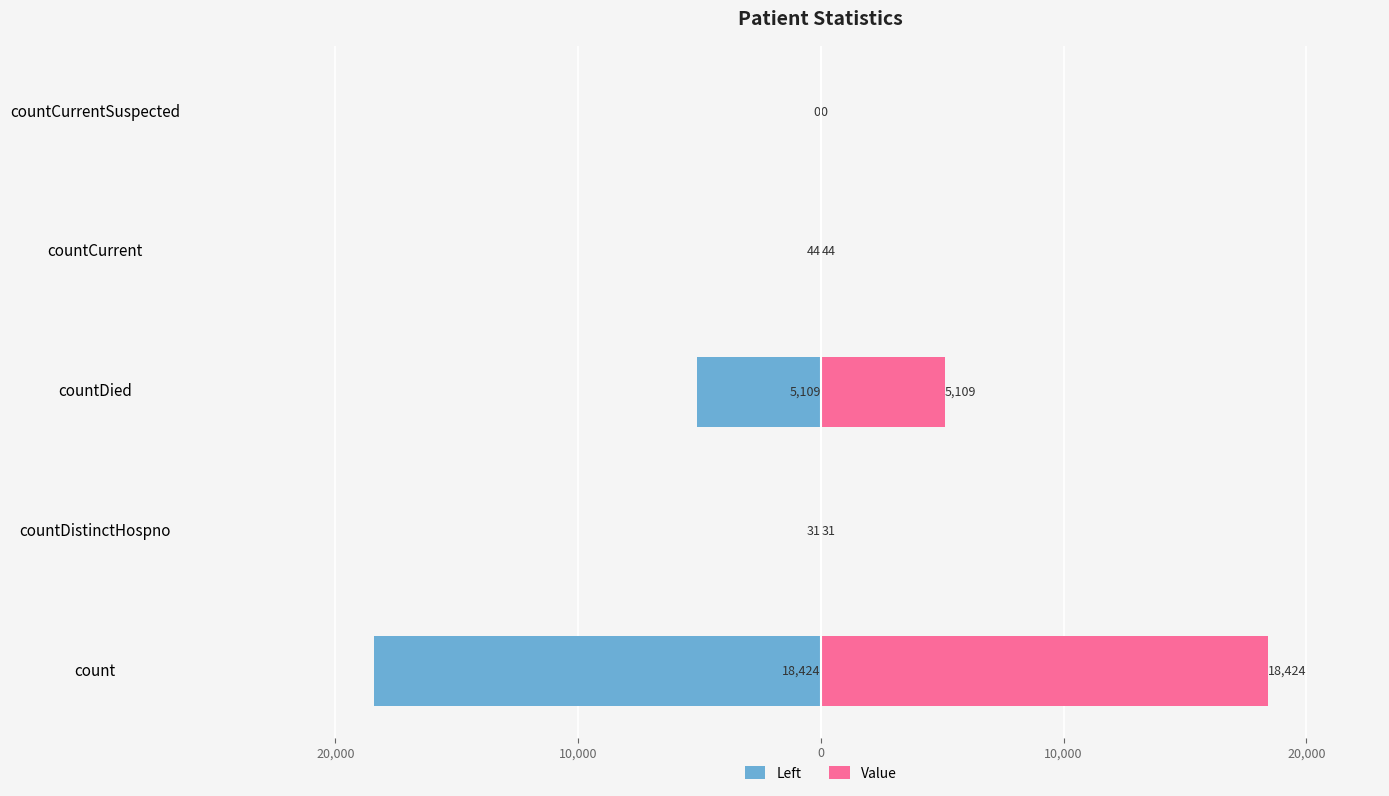

List the series in order of their peak value, highest first.

Value, Left